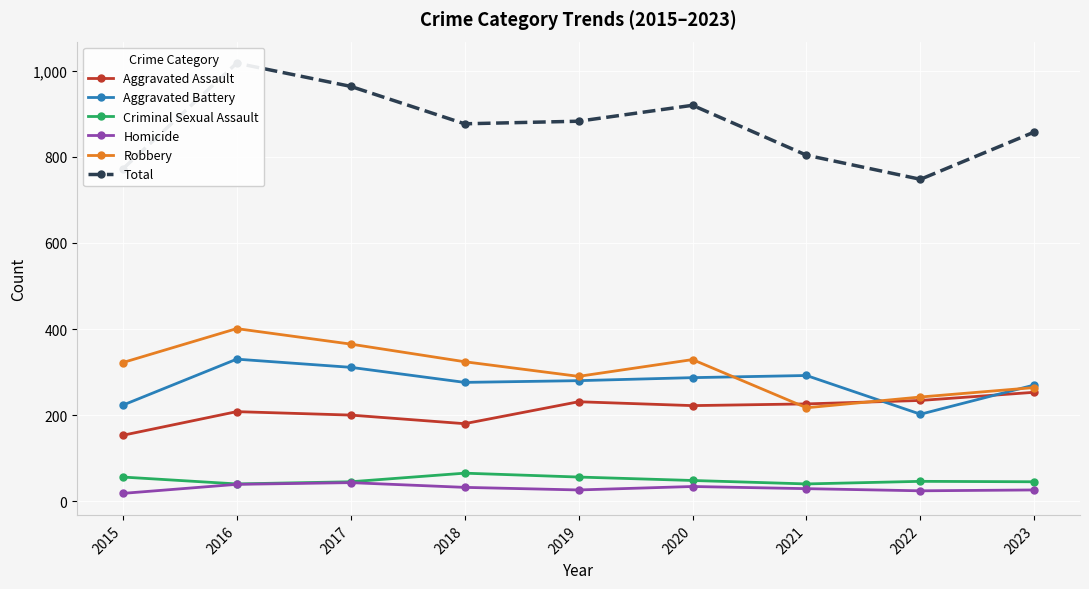

At which label does Total first exceed 877?

2016